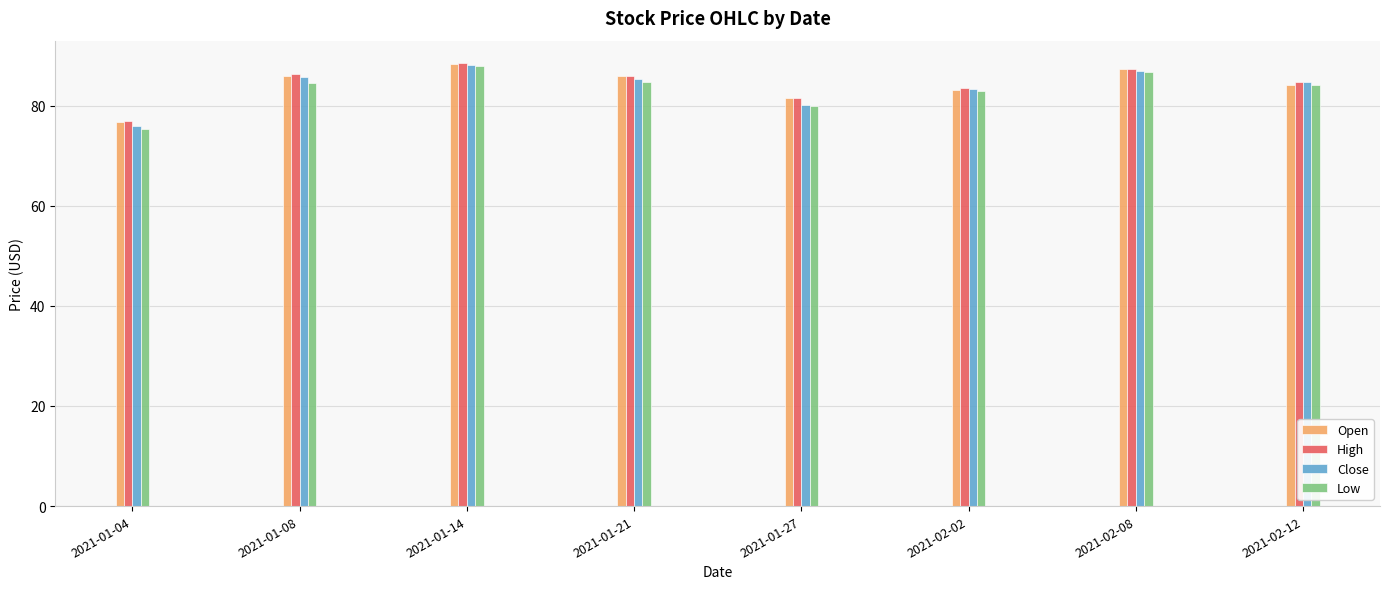

What is the greatest value displayed?

88.5